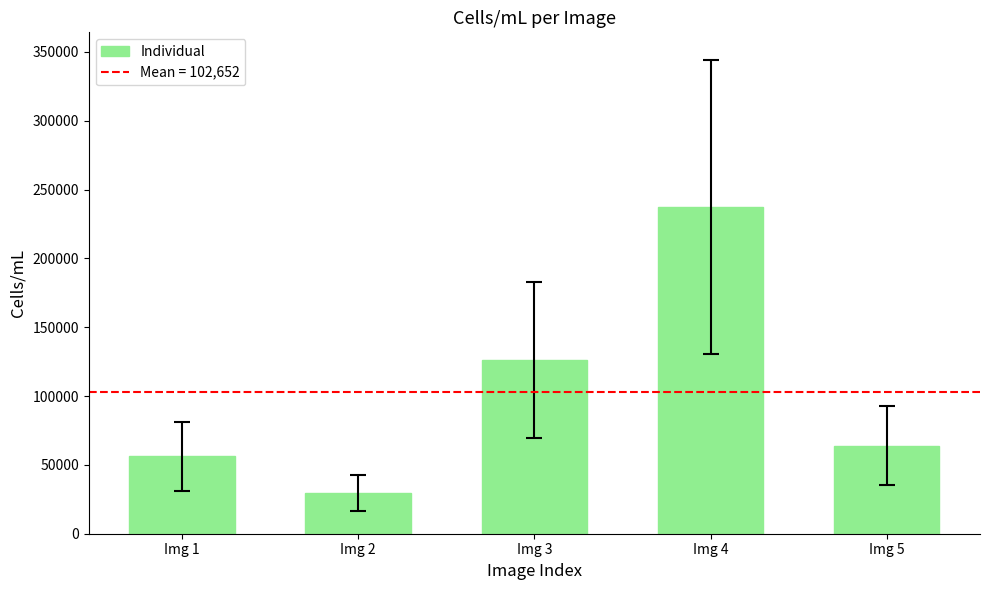

Where is the data nearest to the value 133470?

Img 3